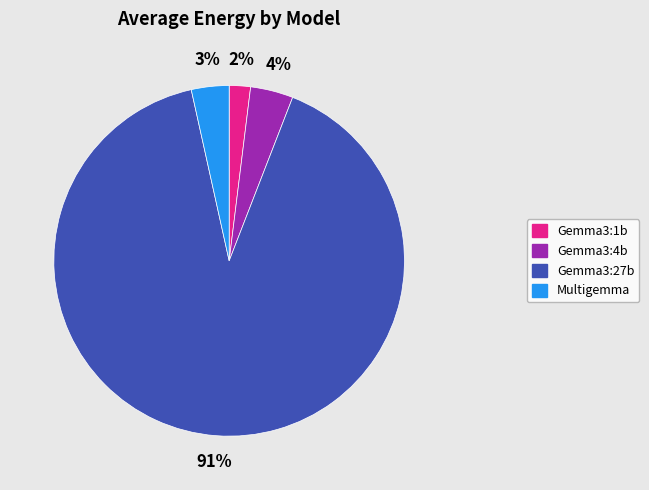

What is the majority slice?

Gemma3:27b